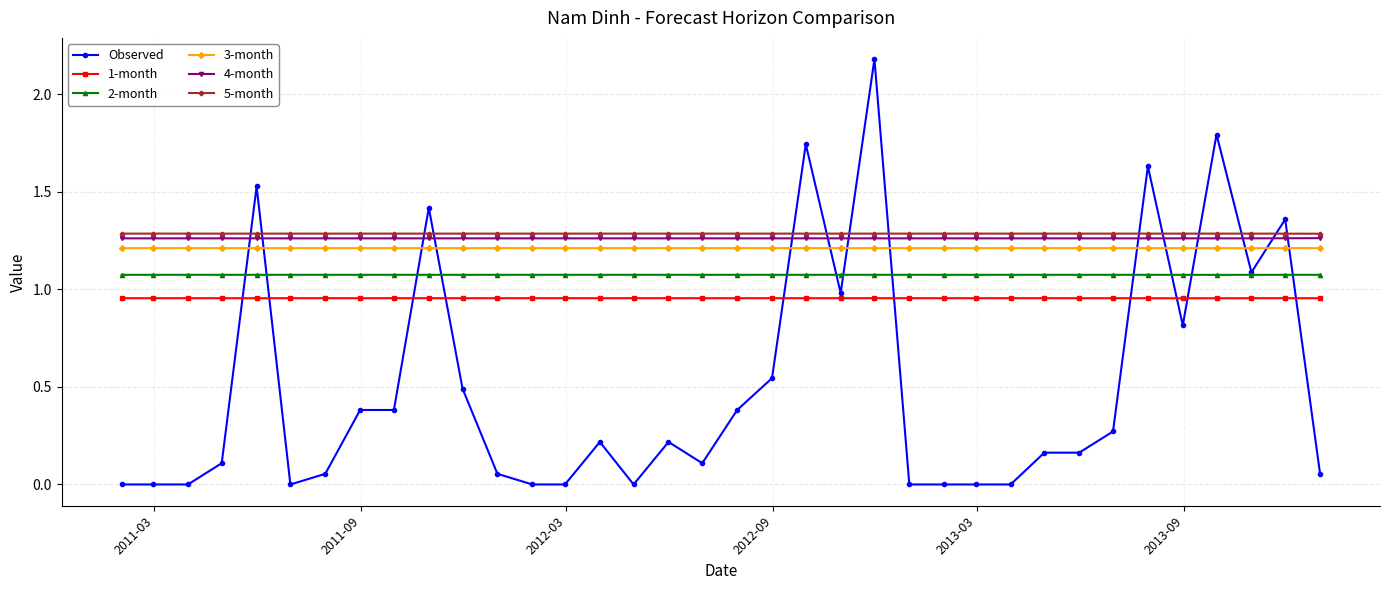

What is the value of the 3-month point at the 2nd from the left?

1.2